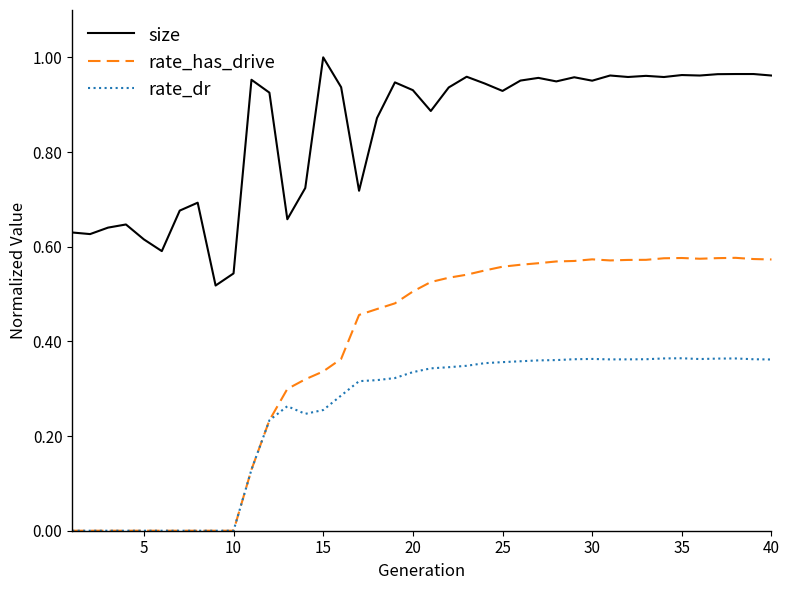

Which series has the largest total across all categories?

size